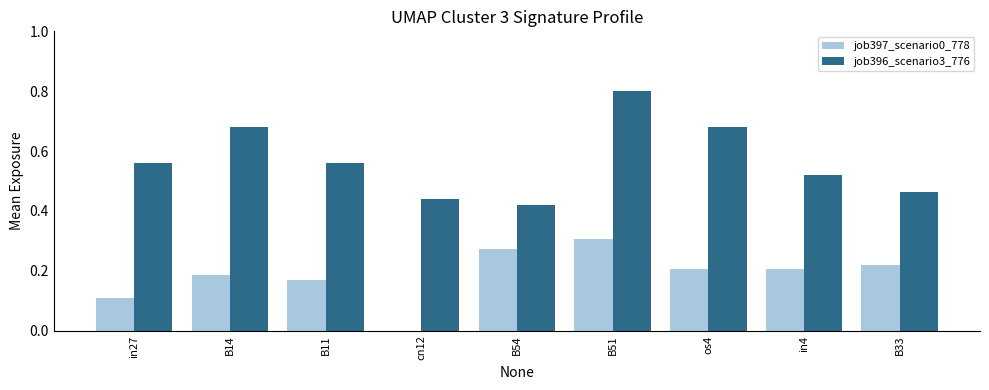

What is the sum of all job396_scenario3_776 values?

5.1